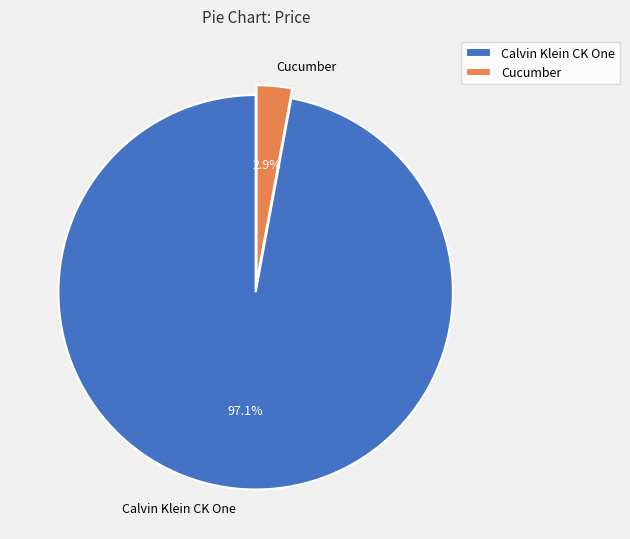

Is it true that Cucumber is 11% of the pie?

False